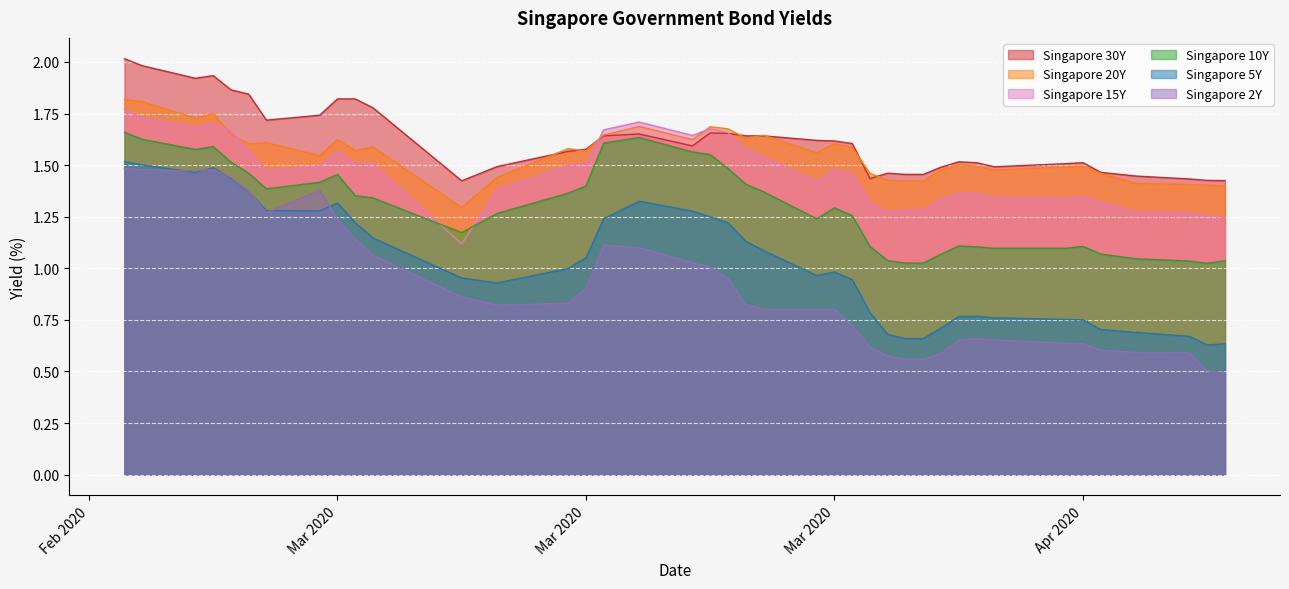

What is the approximate value of Singapore 10Y at 2020-03-12?

1.3